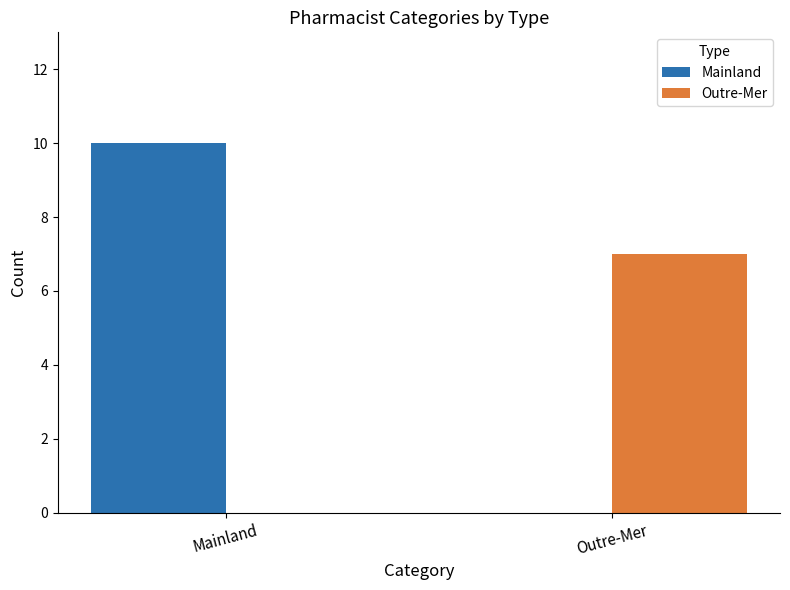

At which label does Mainland reach its peak?

Mainland